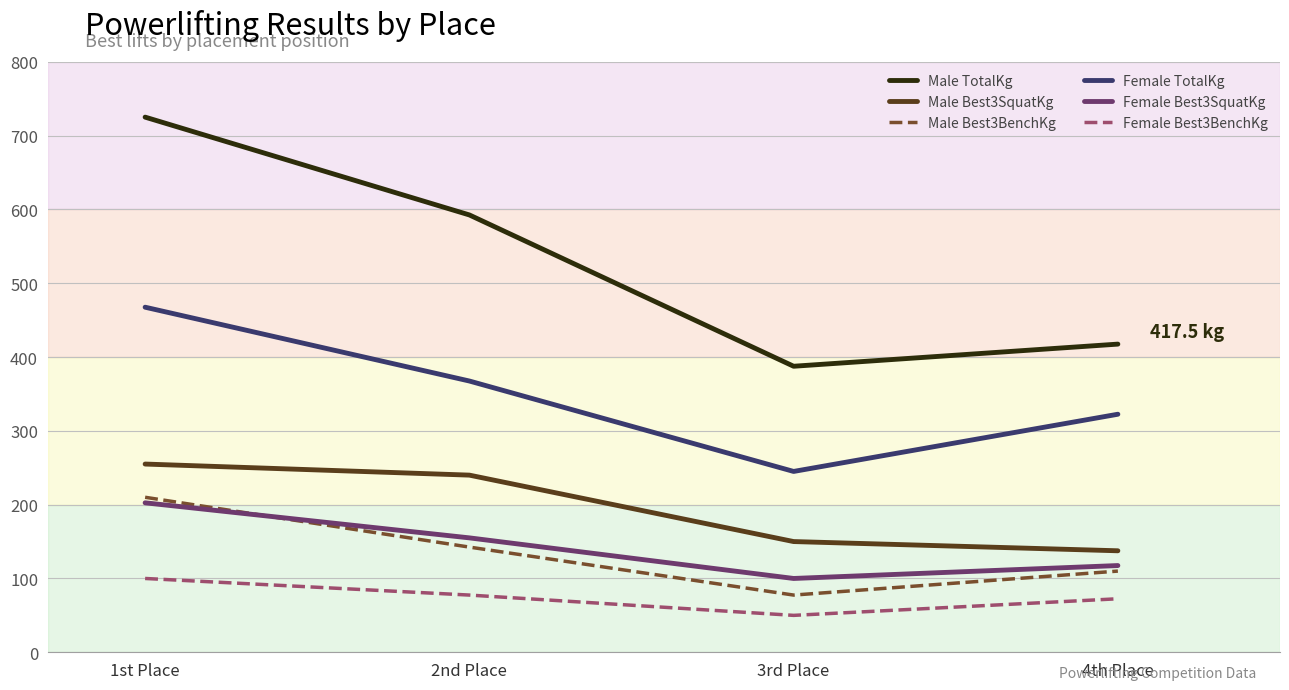

True or false: Male Best3SquatKg and Female TotalKg cross at least once.

False